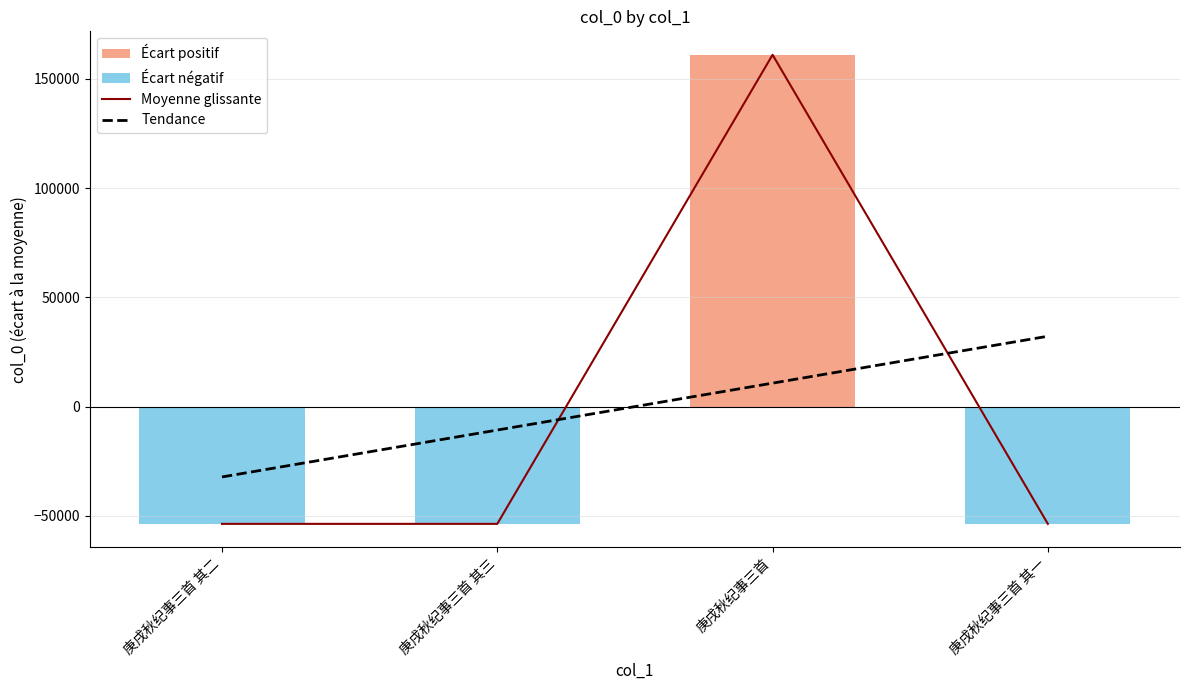

What is the change in value from 庚戌秋纪事三首 其三 to 庚戌秋纪事三首 其一?

-2